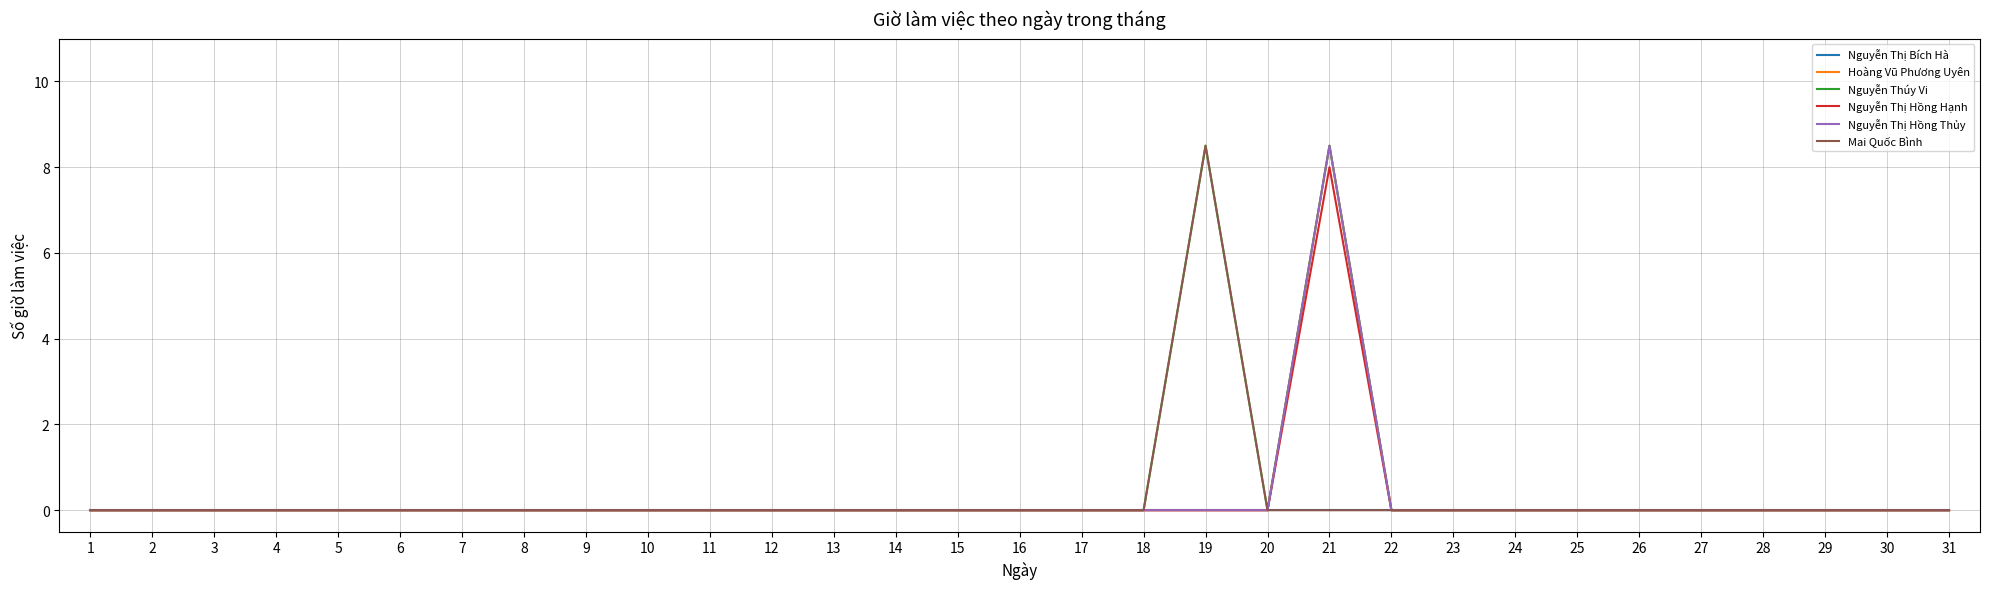

Which label corresponds to the largest value in the chart?

21